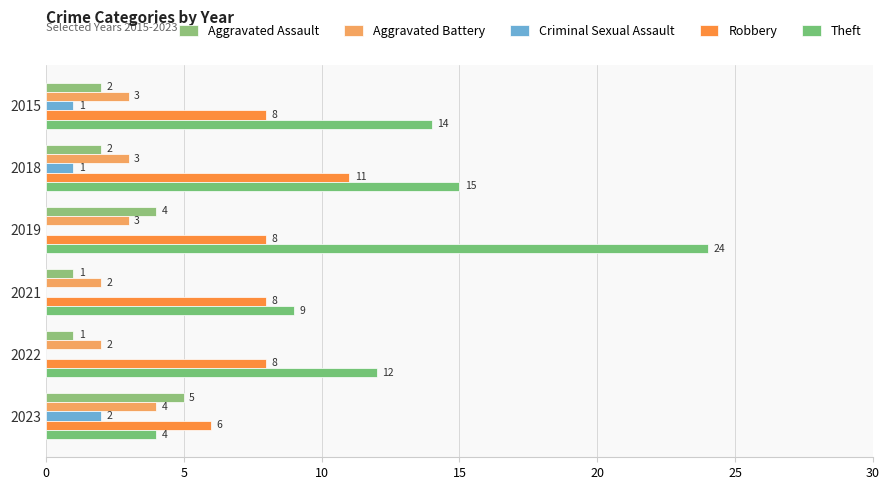

How many data points in Robbery are less than 8?

1